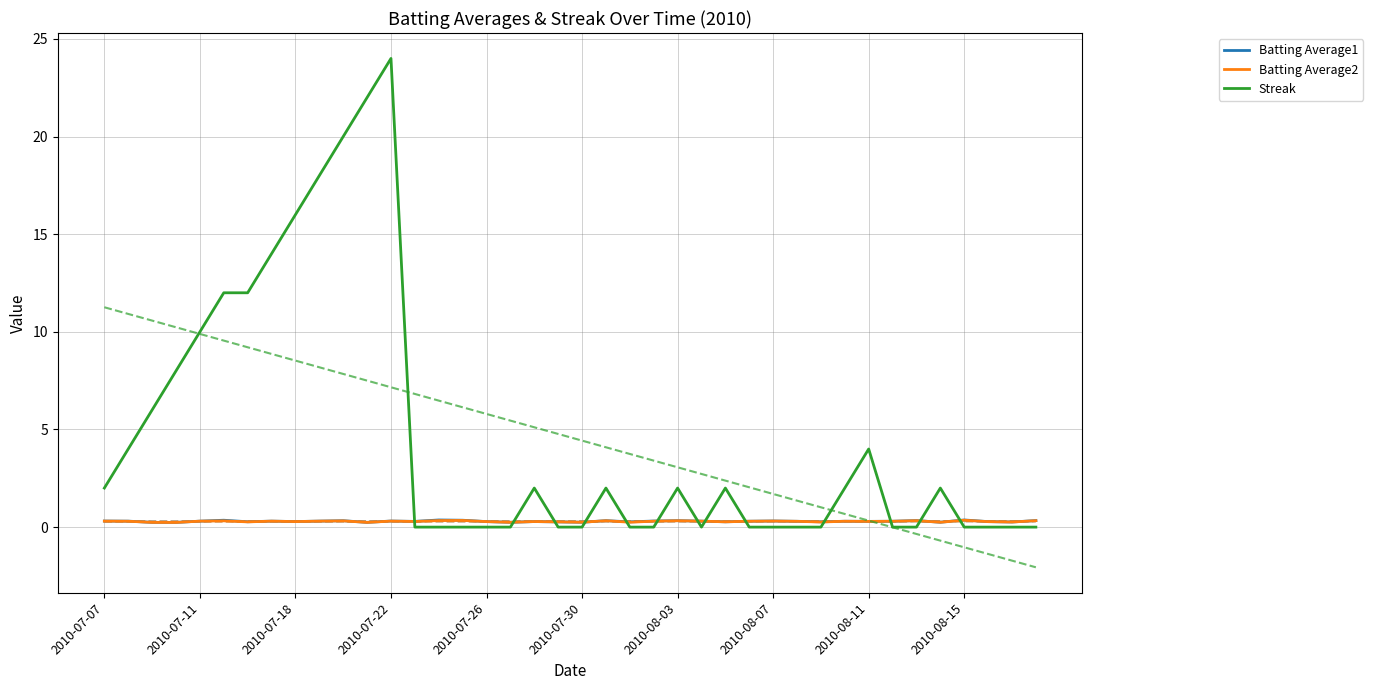

Which series has the largest total across all categories?

Streak